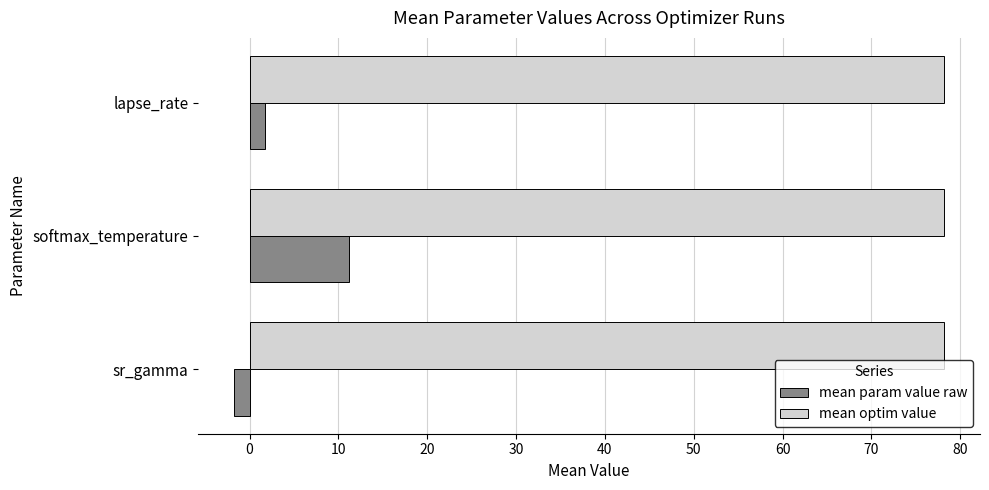

Which series has the largest range (max minus min)?

mean param value raw